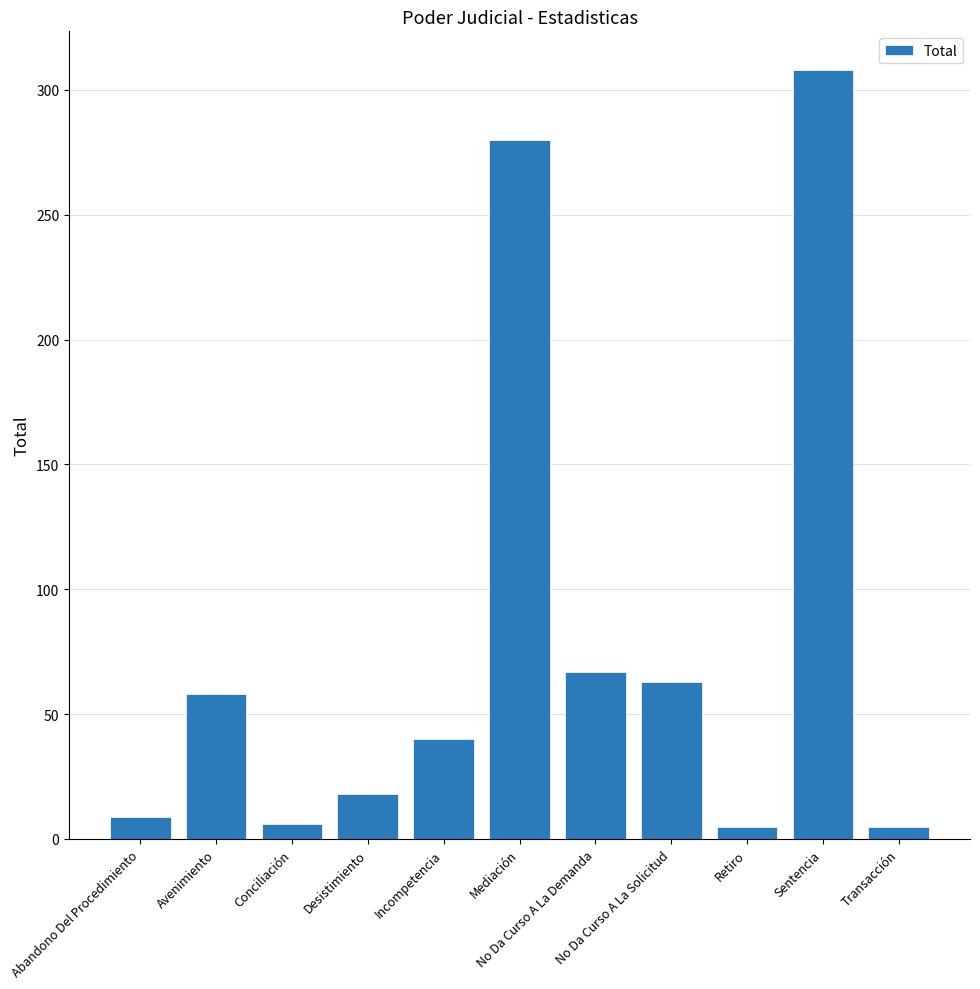

Are the bars grouped side by side (vs. stacked)?

No